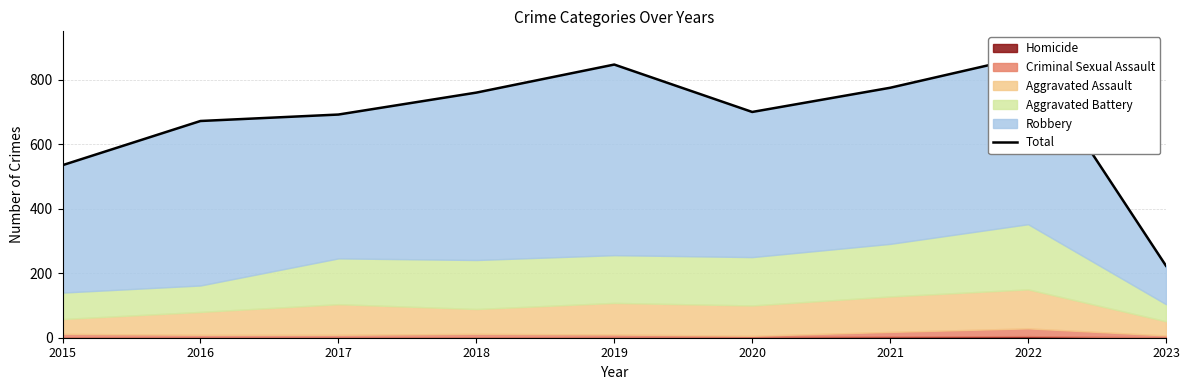

Is it true that the value at 2017 is 293?

False